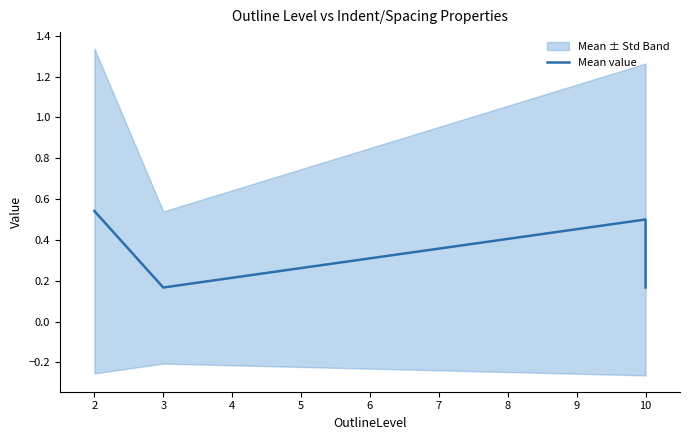

The value at 10 is 0.2. True or false?

True